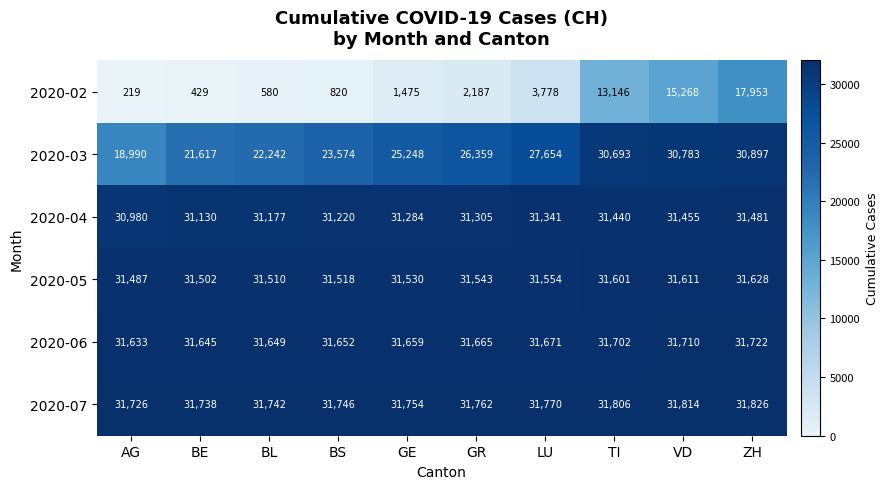

What is the smallest value displayed?

219